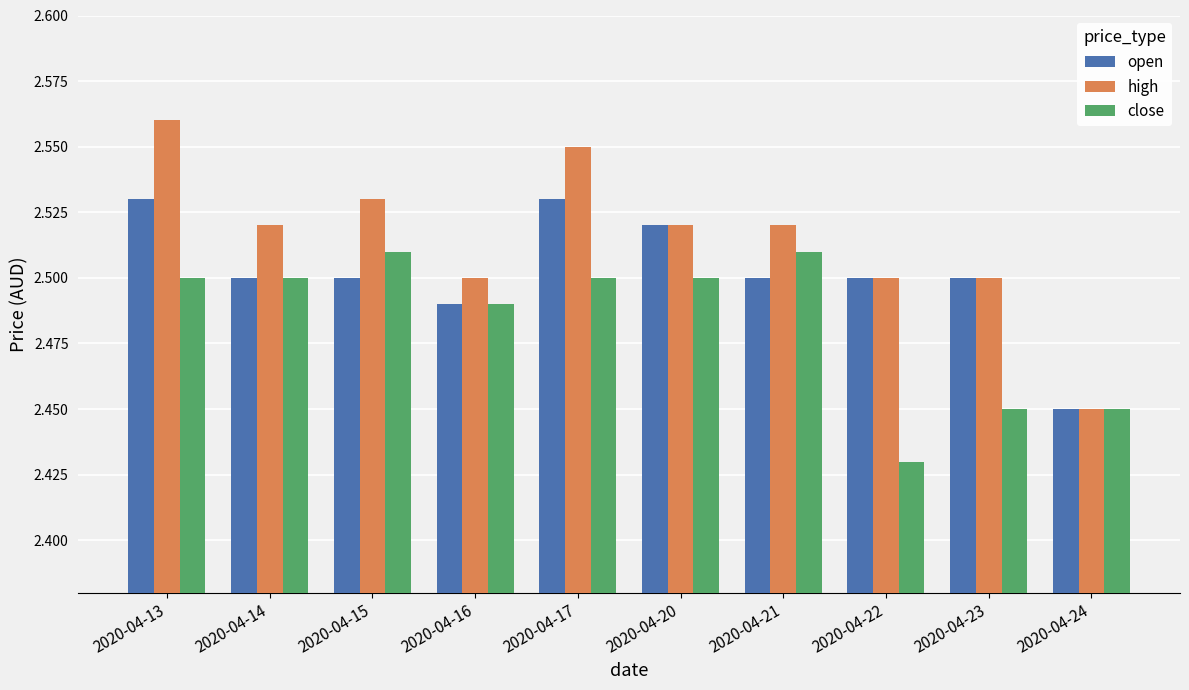

Is it true that high equals 1.3 at 2020-04-17?

False